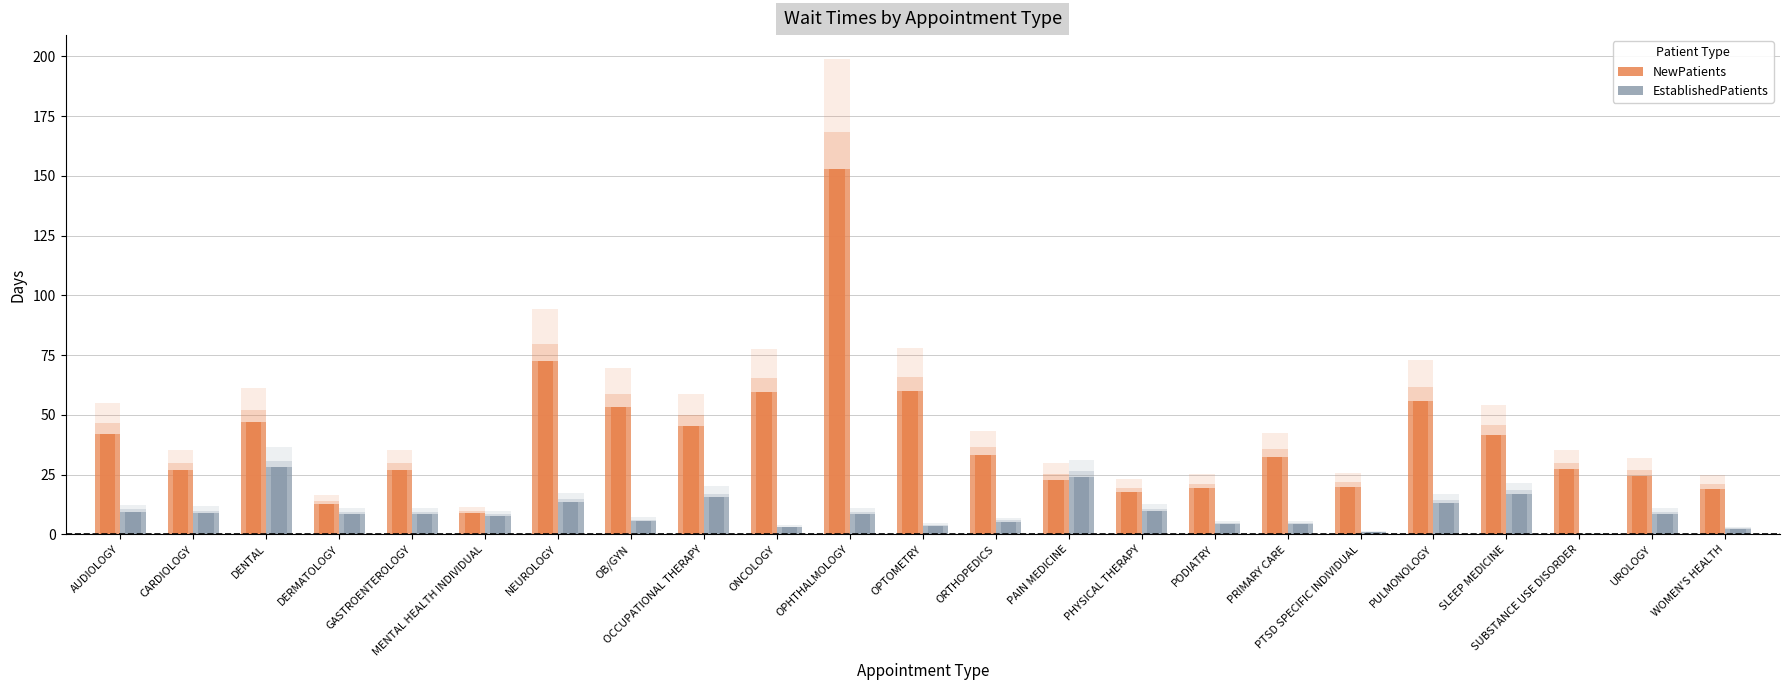

The value of NewPatients at CARDIOLOGY is 7.2. True or false?

False